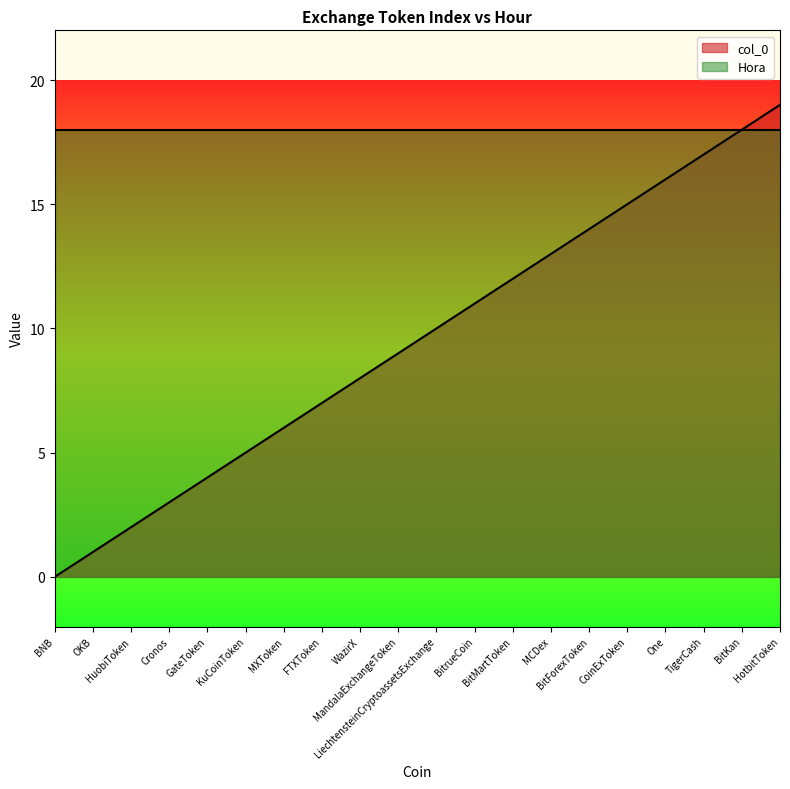

Where does the data first go above 10?

BitrueCoin